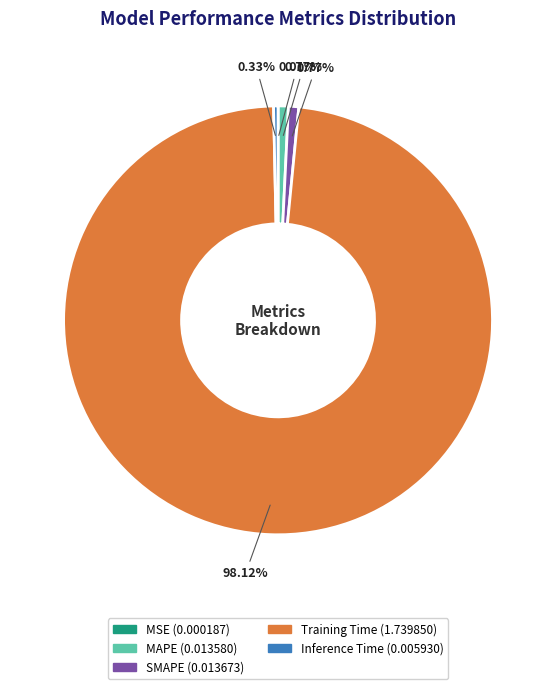

True or false: Training Time accounts for 98% of the total.

True